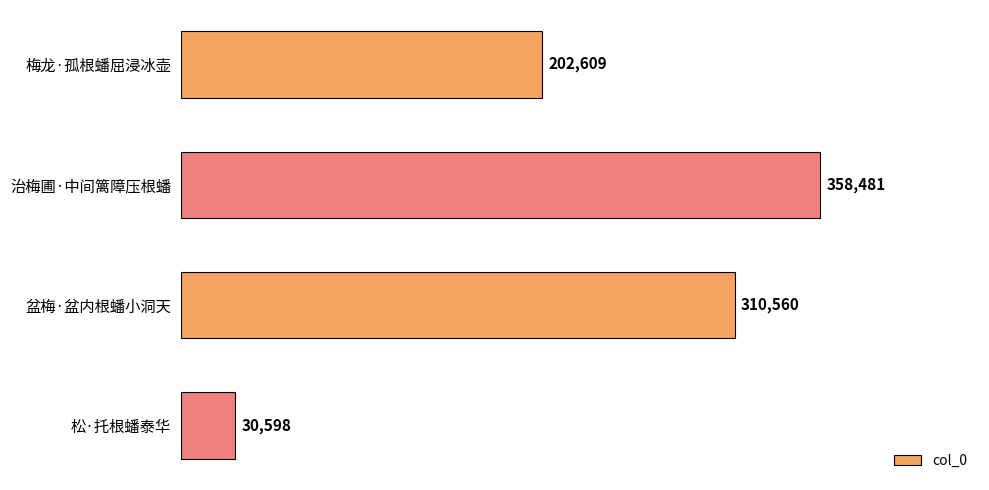

Rank the categories by value from lowest to highest.

松·托根蟠泰华, 梅龙·孤根蟠屈浸冰壶, 盆梅·盆内根蟠小洞天, 治梅圃·中间篱障压根蟠